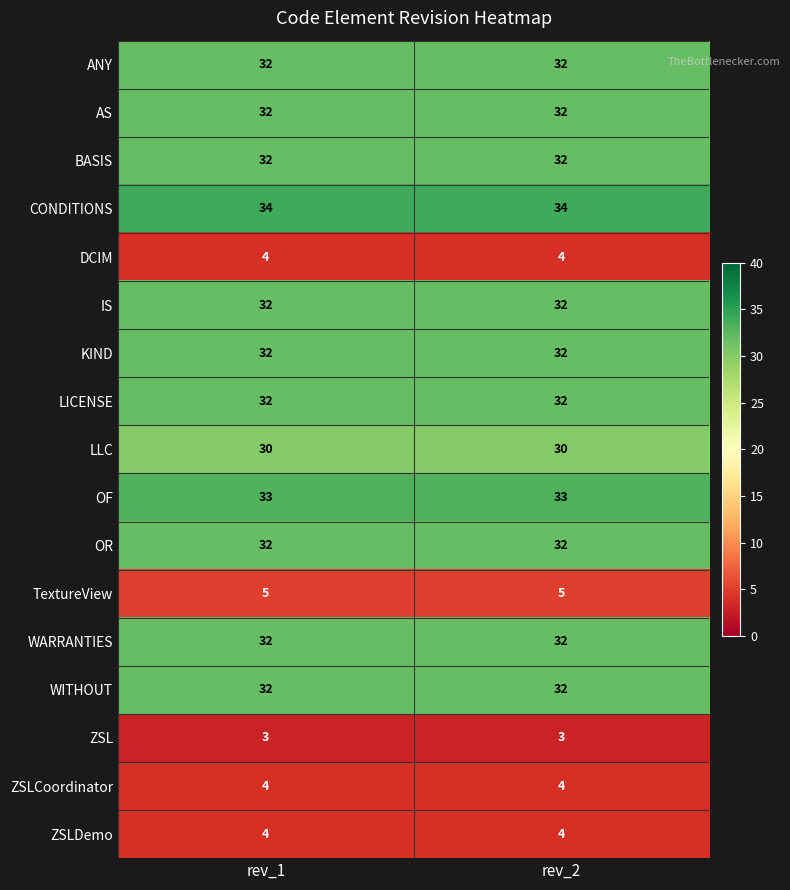

What is the sum of the KIND values at rev_1 and rev_2?

64